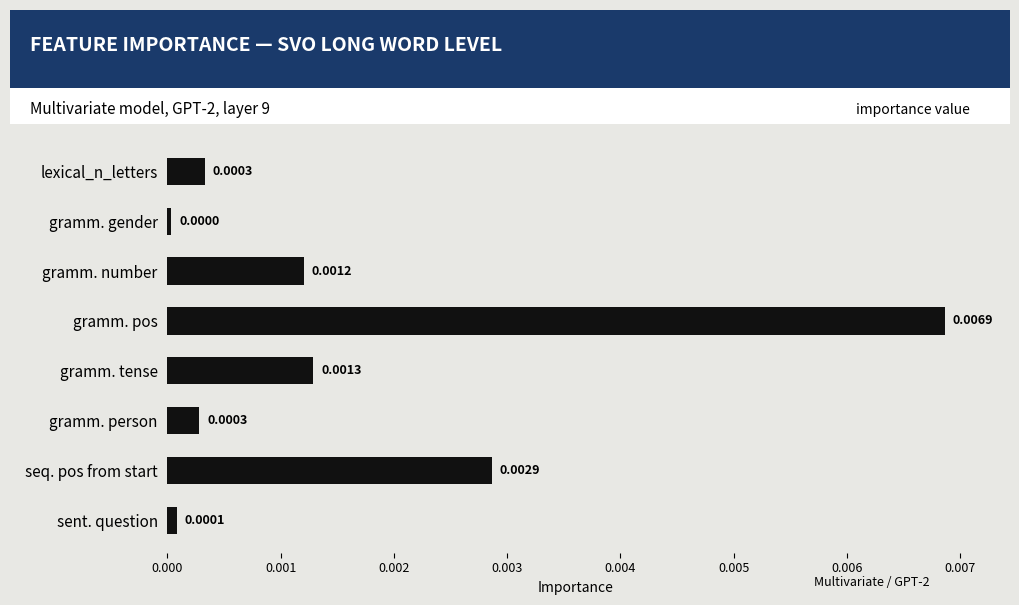

Does the chart contain stacked bars?

No